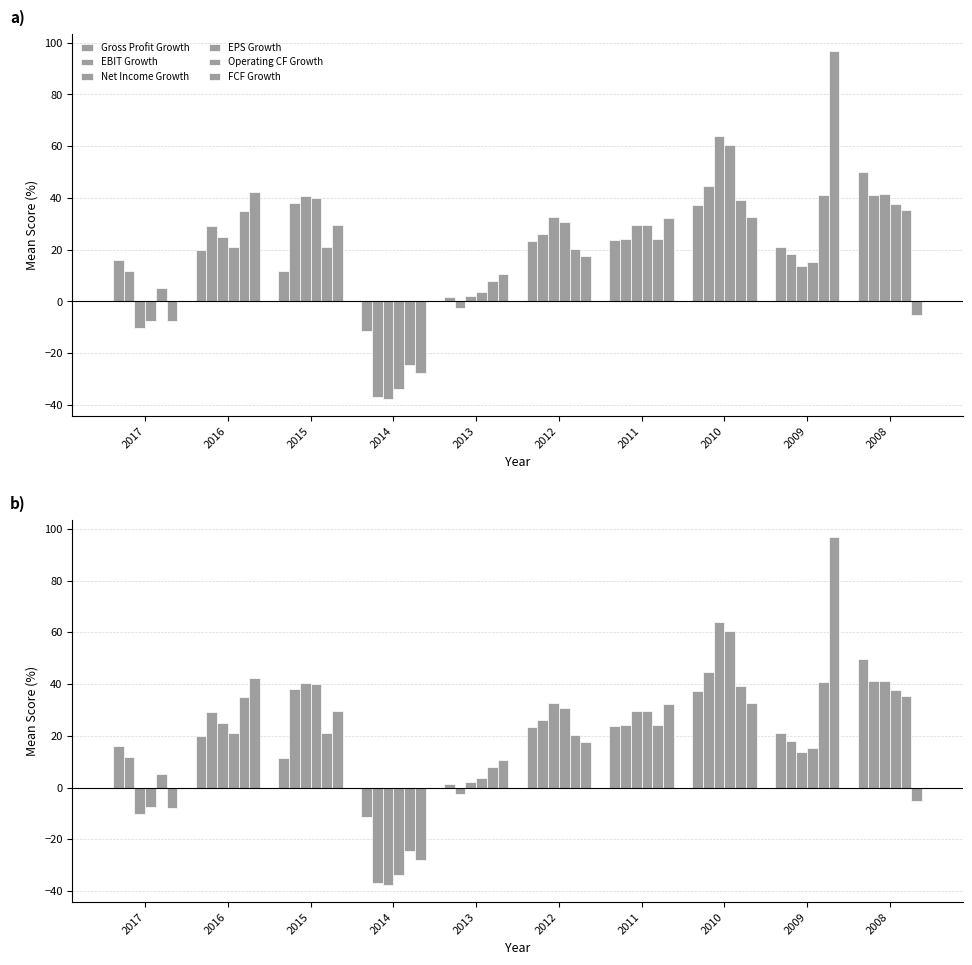

Which series has the largest total across all categories?

FCF Growth